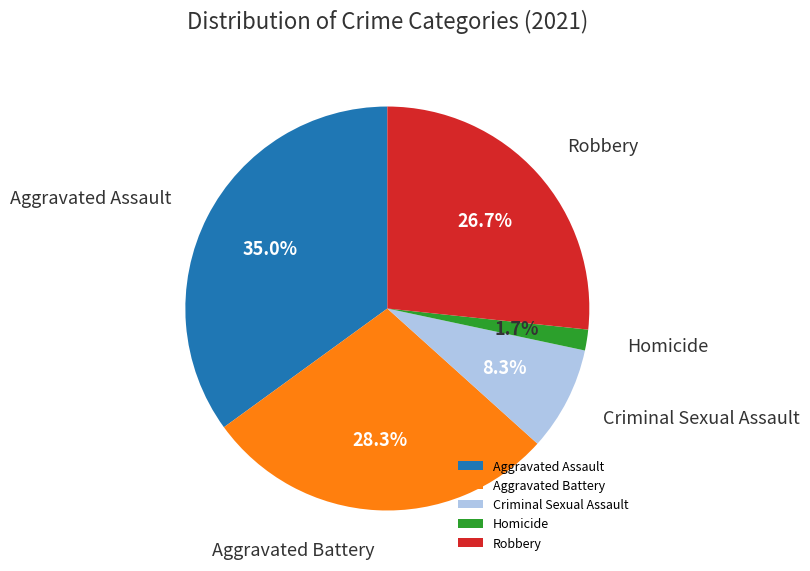

What is the ratio of the value at Aggravated Battery to the value at Aggravated Assault?

0.8